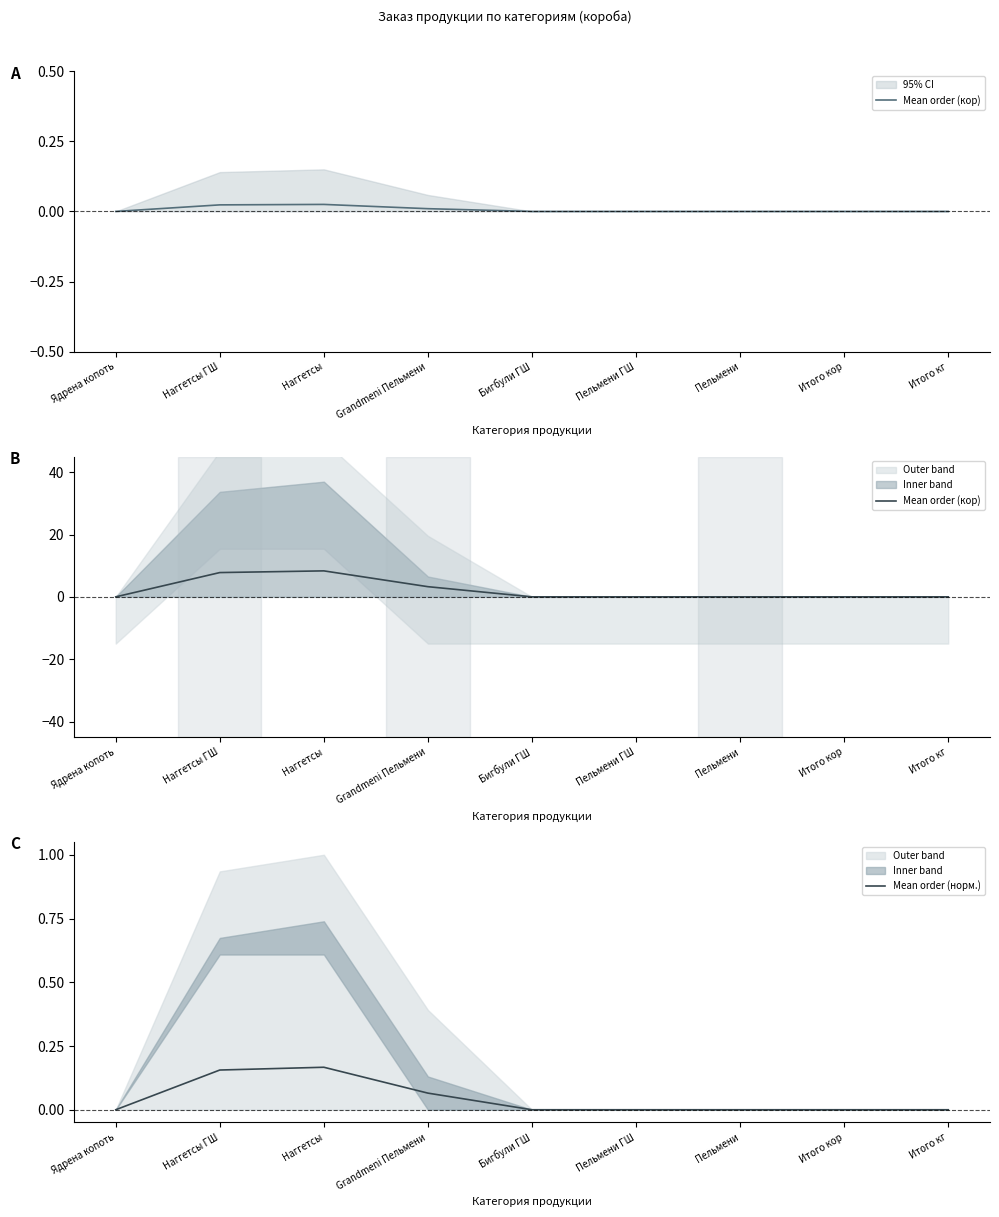

Which series has the largest total across all categories?

Mean order (кор)